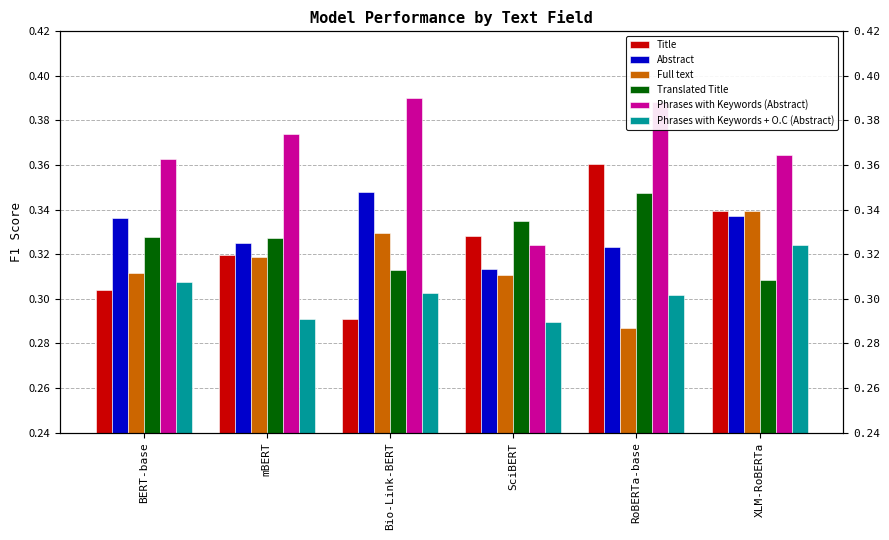

What is the minimum value for Full text?

0.3